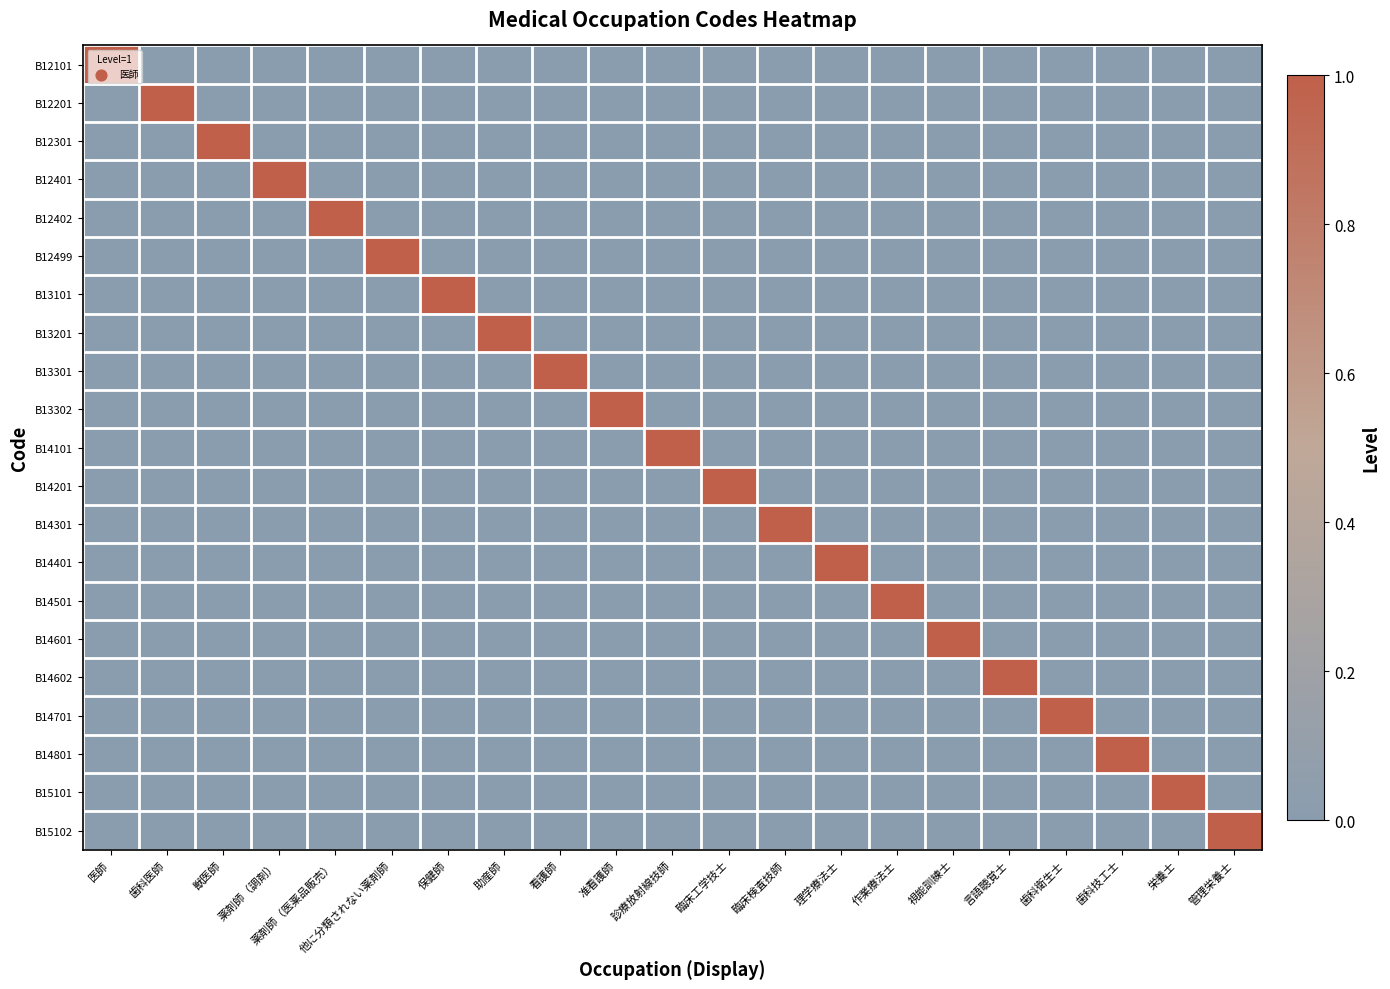

Which series has the widest spread of values?

B12101